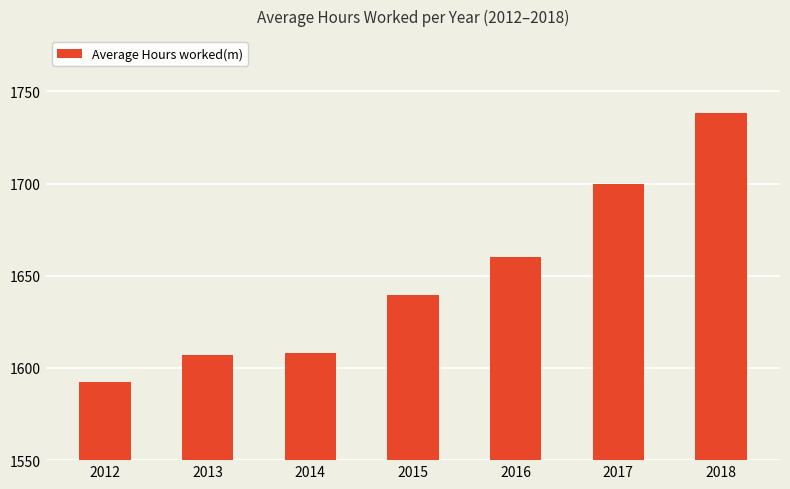

True or false: the data shows 2662.4 at 2014.

False